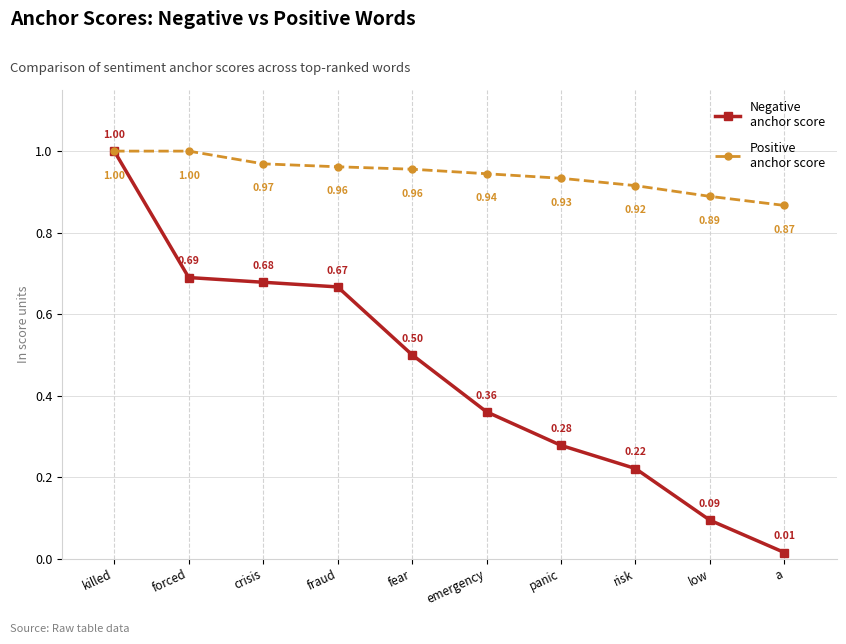

Where is Negative anchor score nearest to the value 0?

a